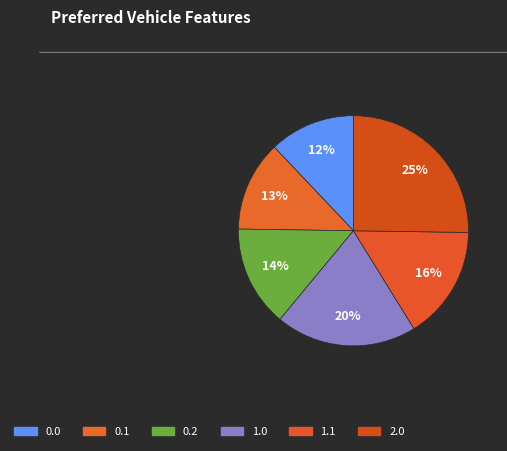

To the nearest percent, what percentage of the pie is 1.0?

20%